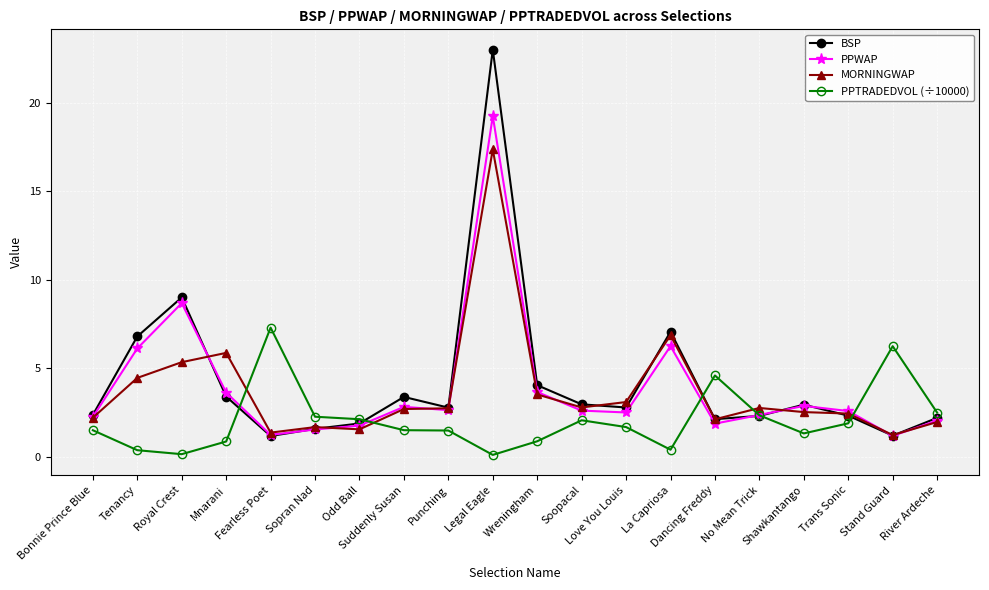

The BSP series shows 5.7 at Royal Crest. True or false?

False